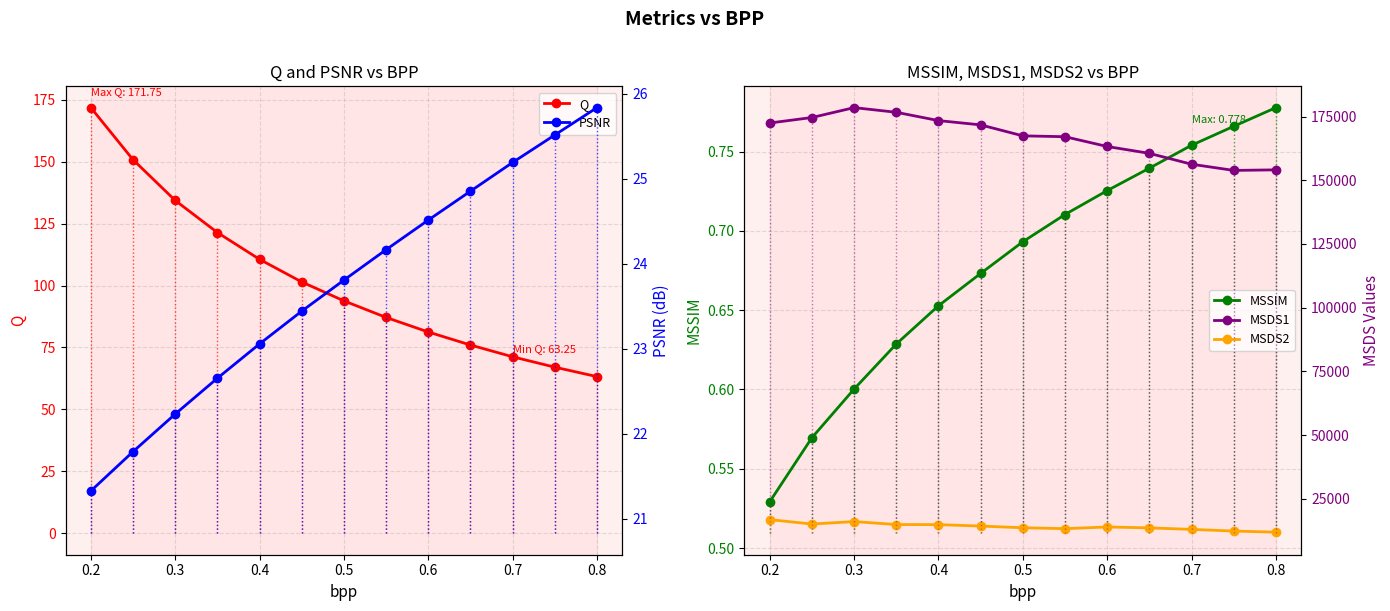

What is the maximum value for Q?

171.8